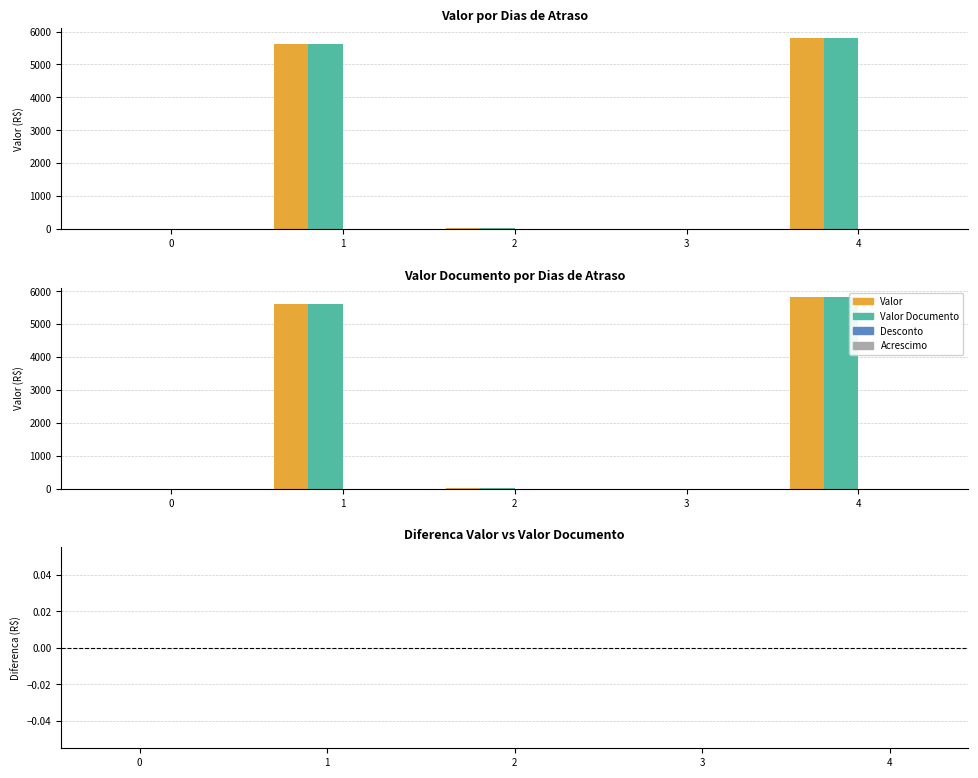

Which series has the widest spread of values?

Valor